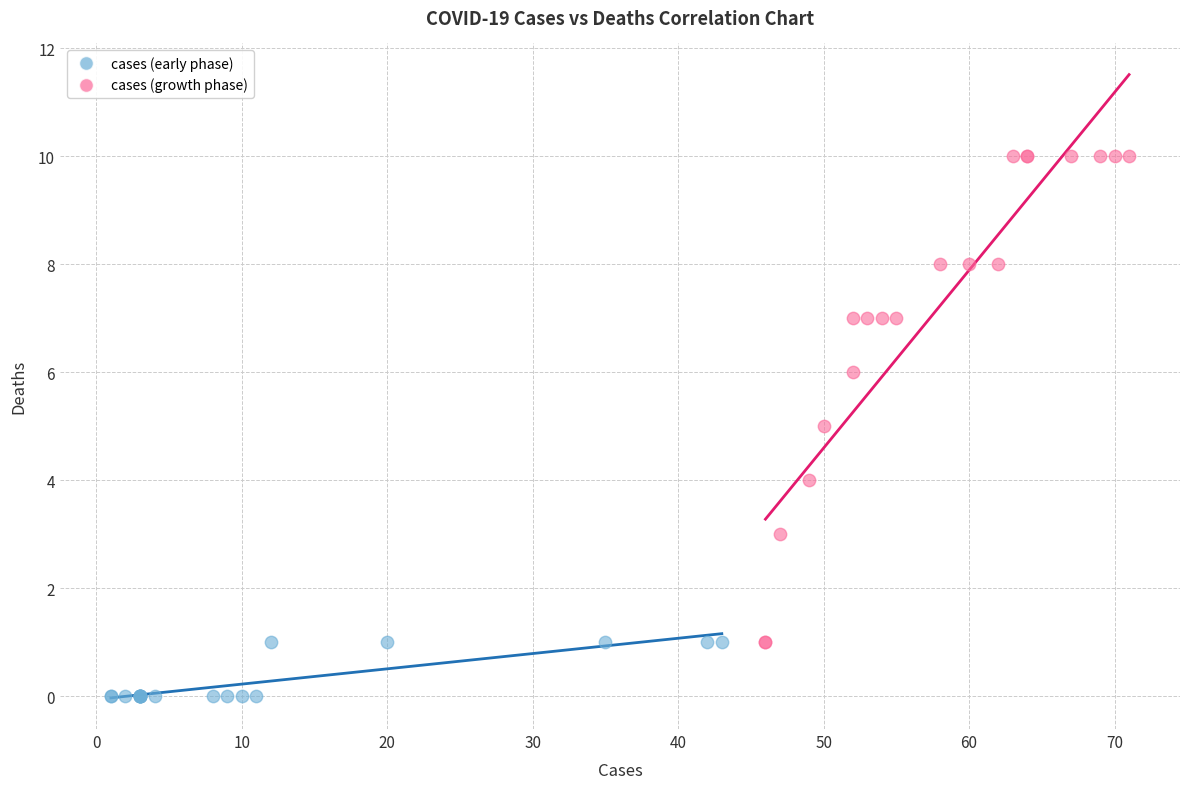

What are all the series names shown in the legend?

cases (early phase), cases (growth phase)